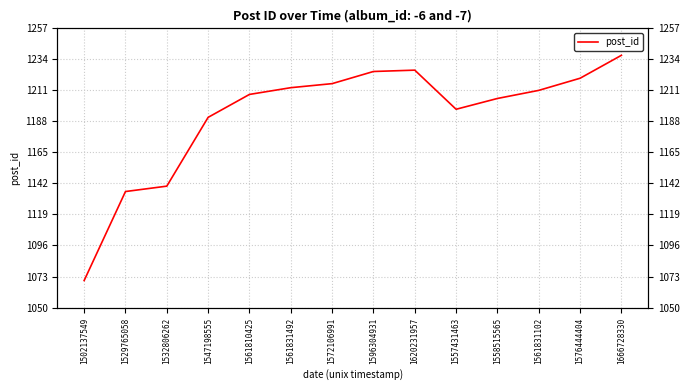

How many lines are shown in the chart?

1